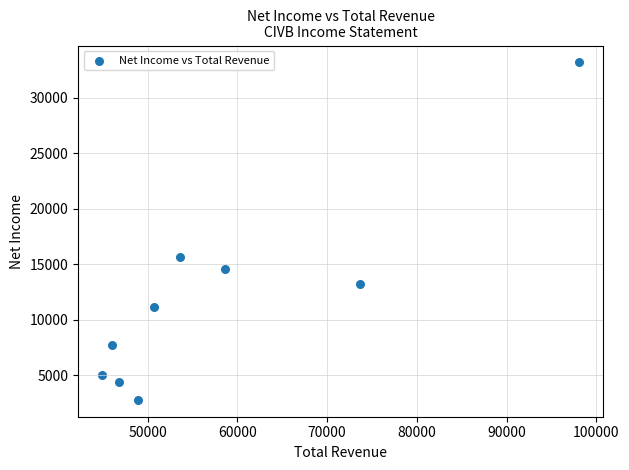

What Y value in the scatter plot is closest to 18000?

15700